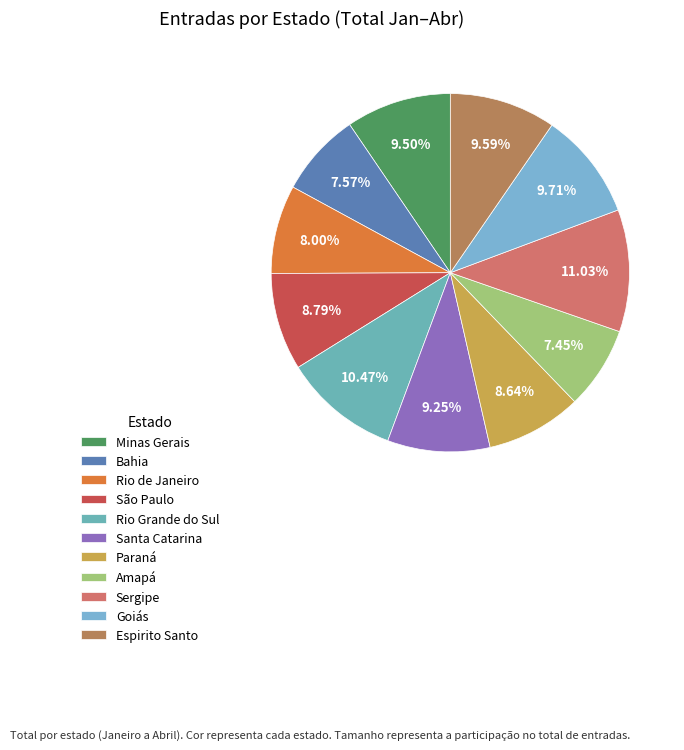

Does Amapá represent more than half of the total?

No